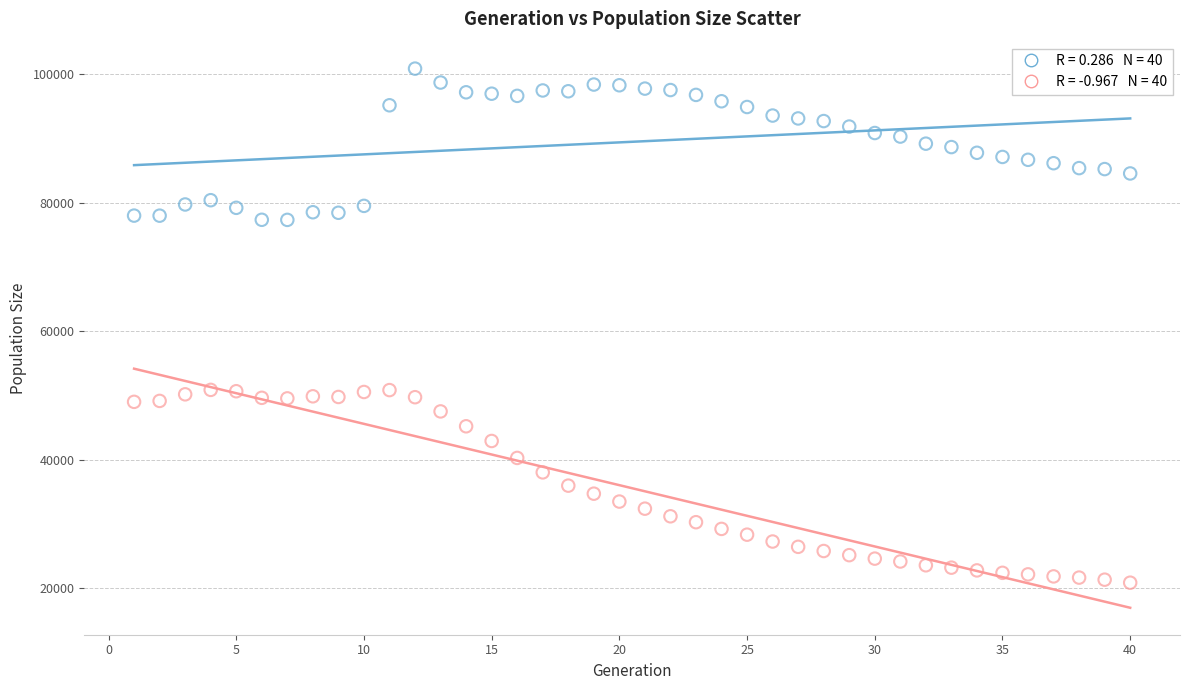

Across all data points, what is the range of X values (max minus min)?

39